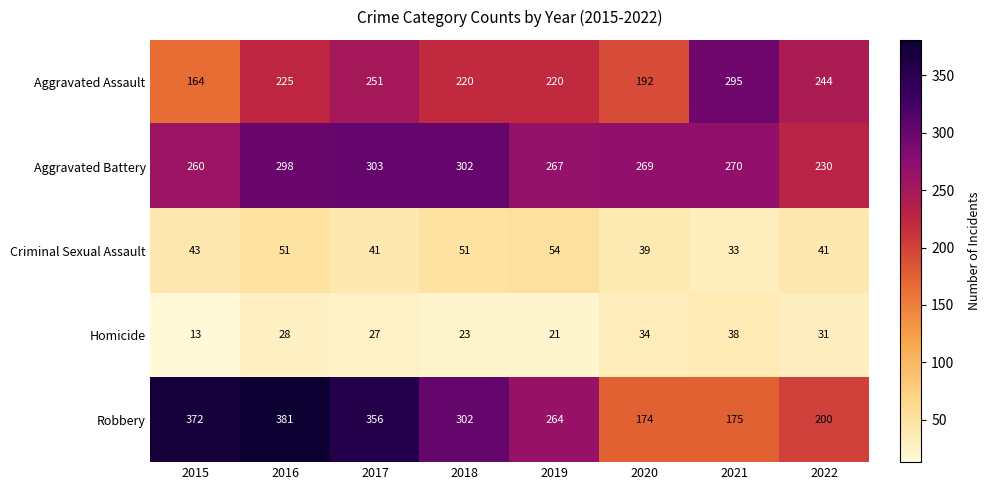

The value of Aggravated Battery at 2018 is 190. True or false?

False